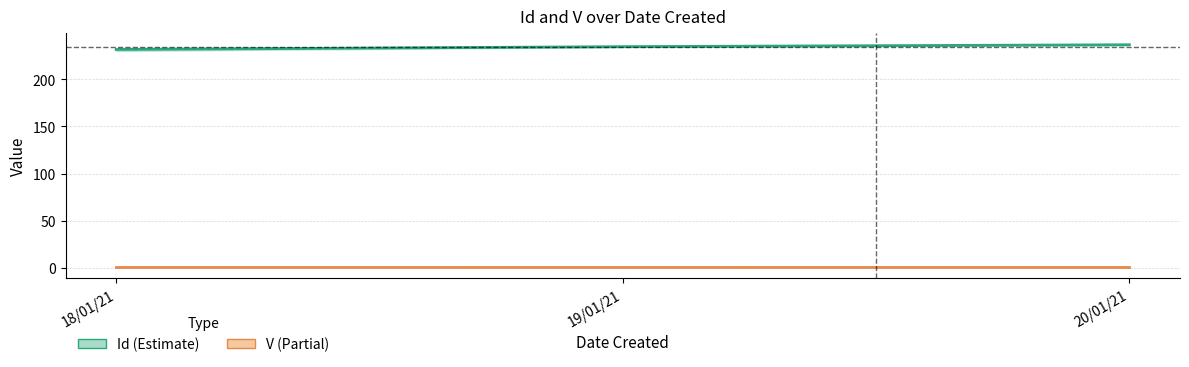

Reading right to left, list all the values displayed in this chart.

Id (mean): 20/01/21=236.5	19/01/21=234.5	18/01/21=231.5
V (mean): 20/01/21=1.0	19/01/21=1.0	18/01/21=1.0